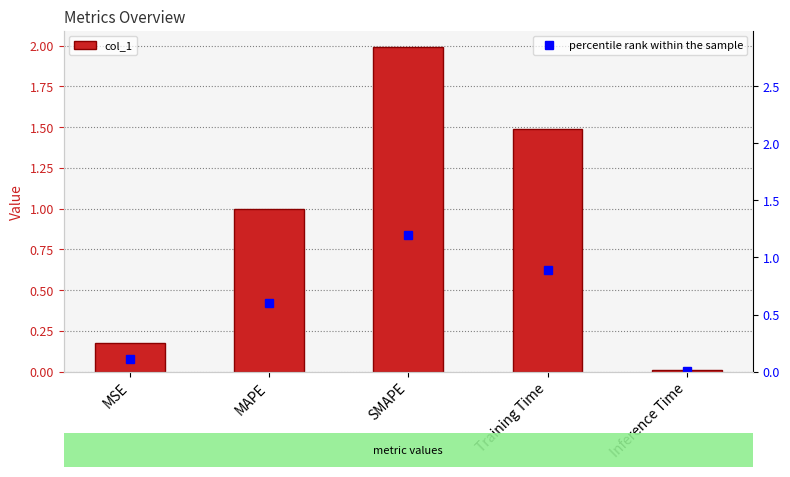

What is the sum of all values?

4.7